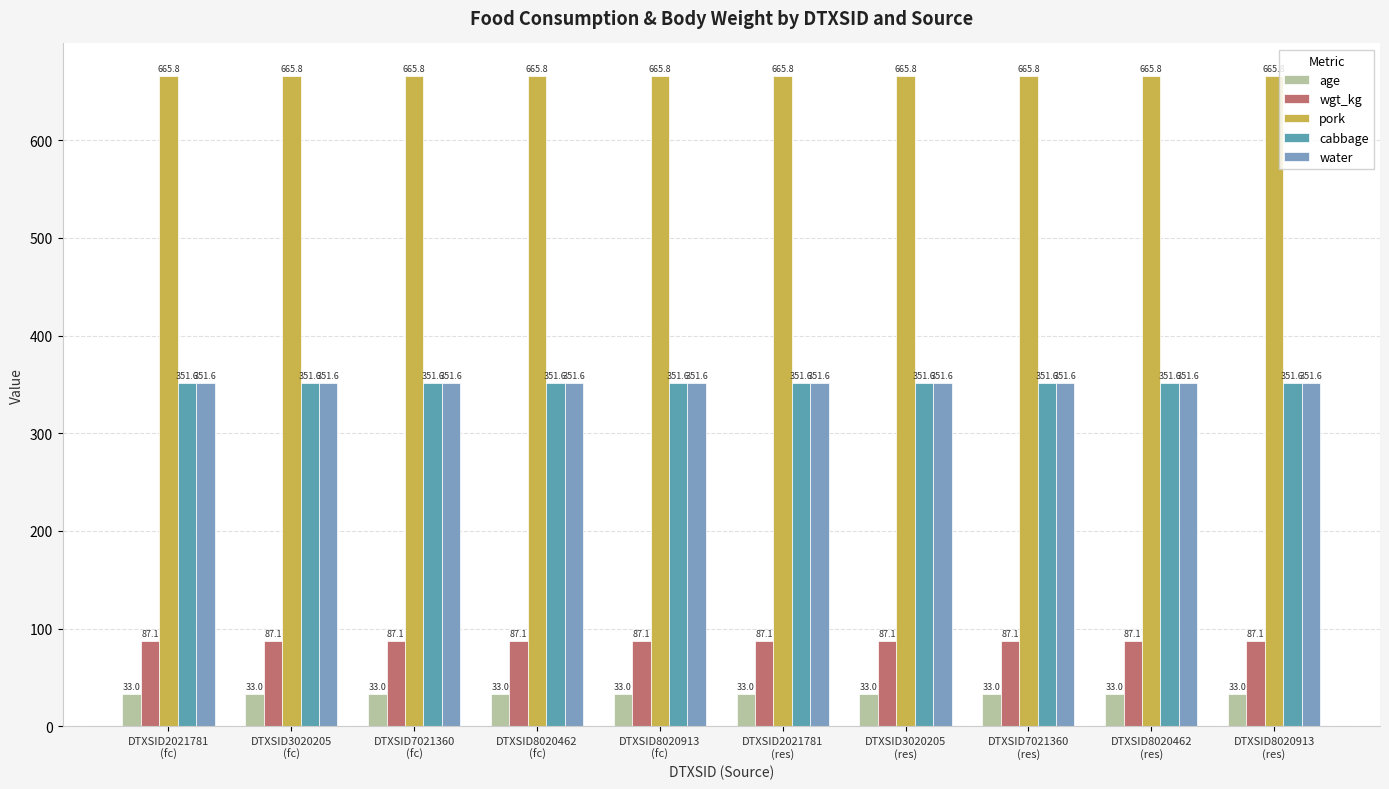

What is the spread (max minus min) of values at DTXSID2021781
(res)?

632.8